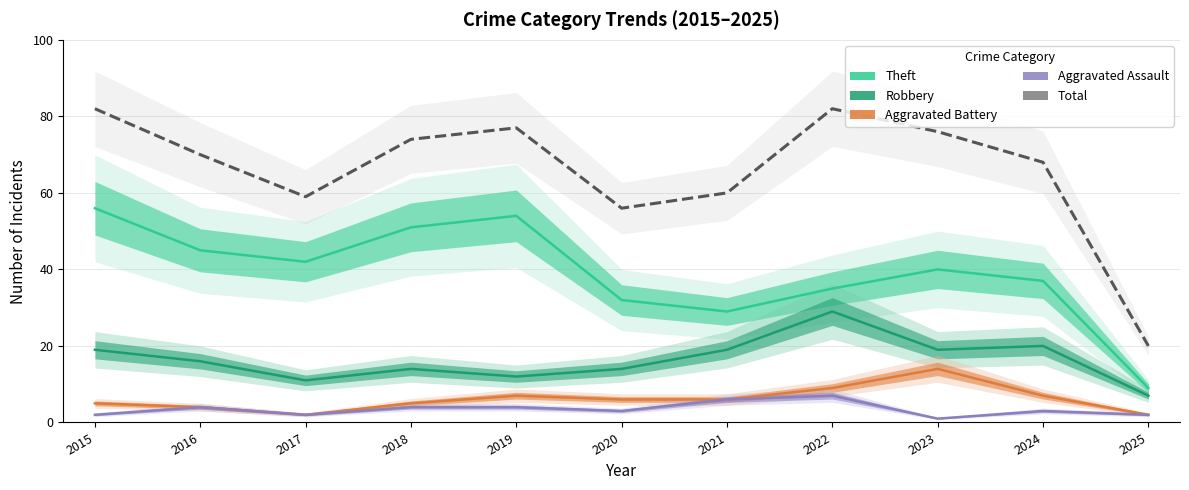

What are all the series names shown in the legend?

Theft, Robbery, Aggravated Battery, Aggravated Assault, Total